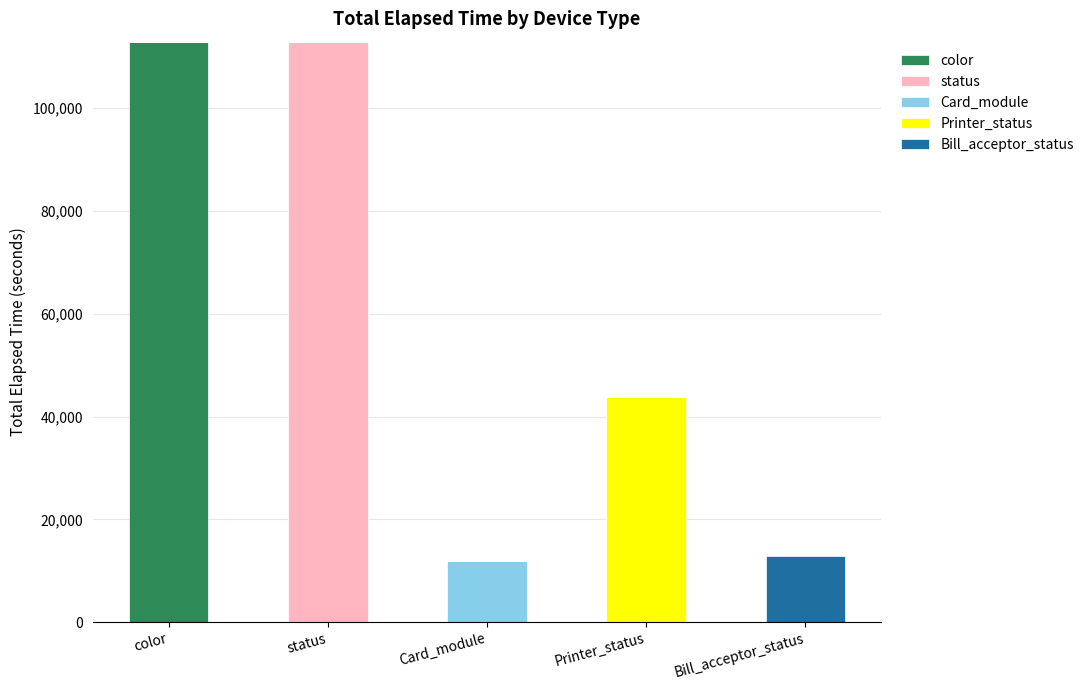

What is the total value across all series at Bill_acceptor_status?

12883